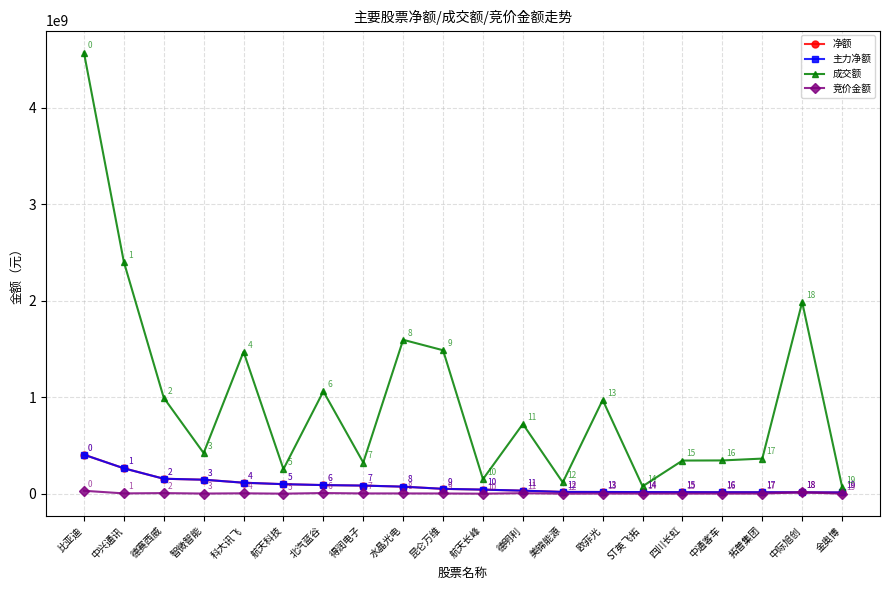

In 成交额, how many points are higher than both neighbors (excluding endpoints)?

6